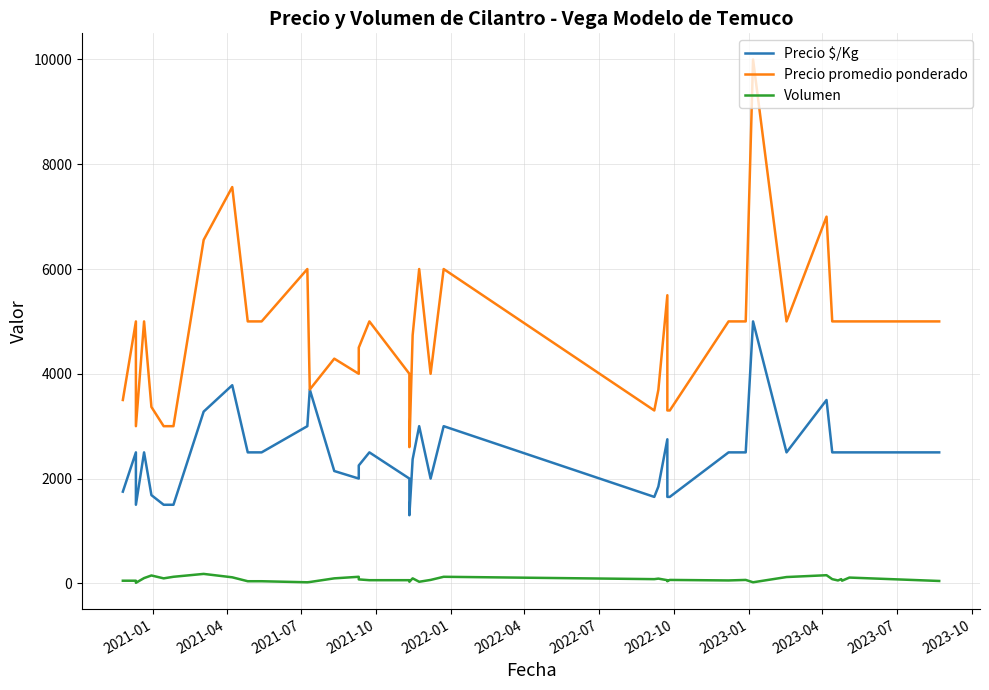

The Precio $/Kg series shows 3797 at 13. True or false?

False